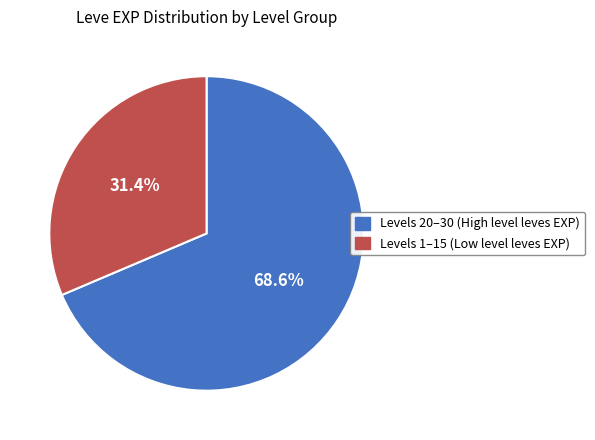

Is there a majority slice in this chart?

Yes